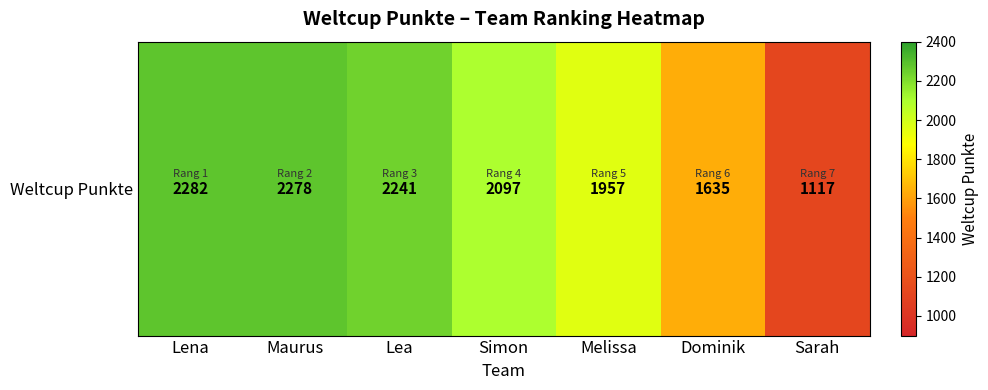

Count the number of categories in the chart.

7